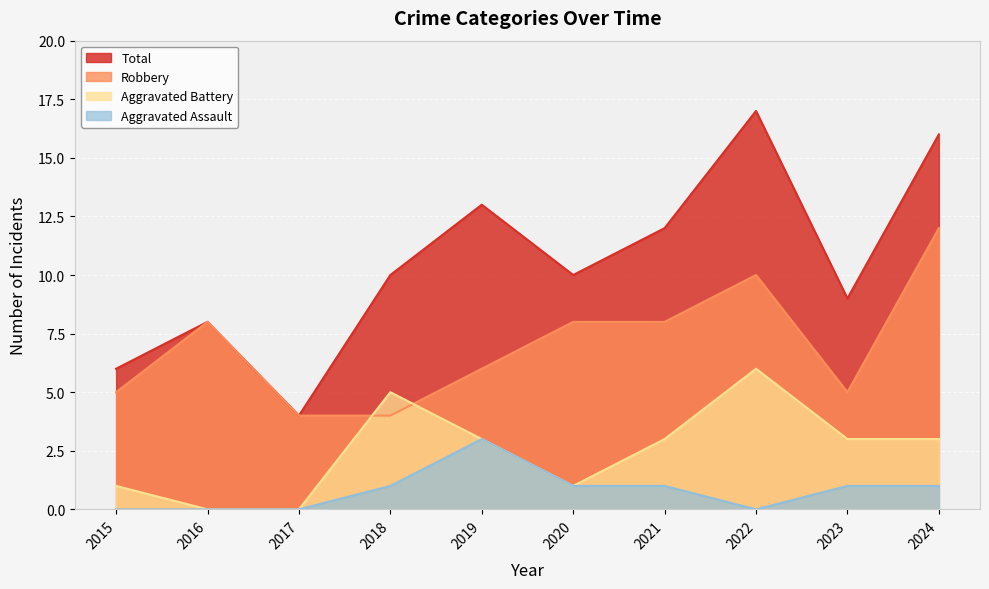

Rank the series at 2023 from highest to lowest value.

Total, Robbery, Aggravated Battery, Aggravated Assault